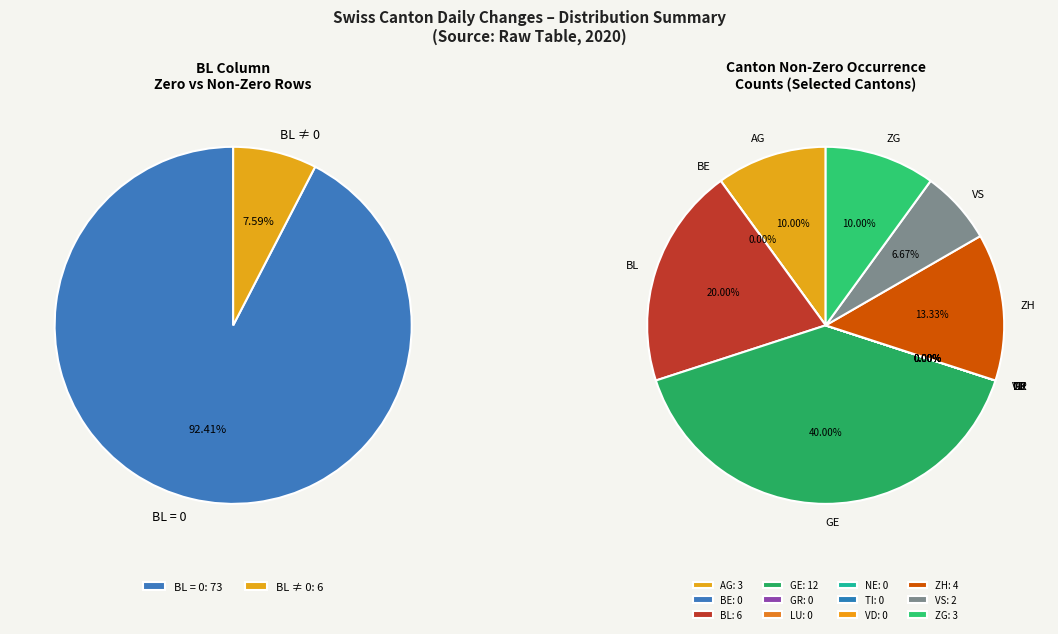

Is the sum of NE and GE greater than half?

No